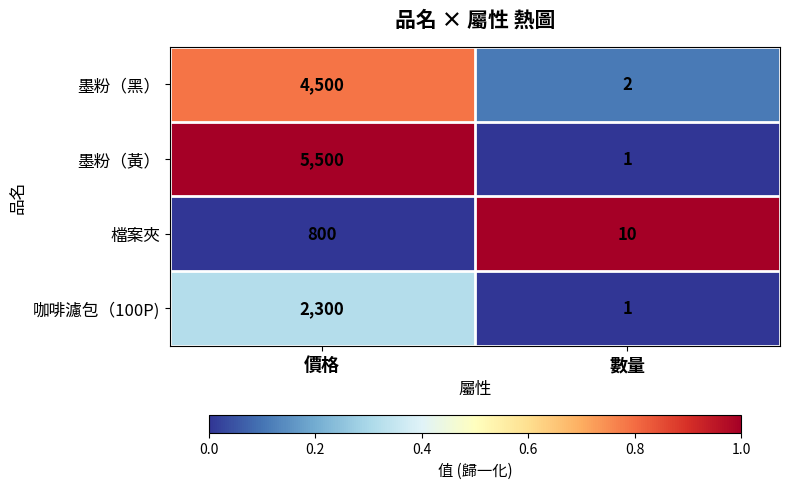

What is the total value across all series at 價格?

13100